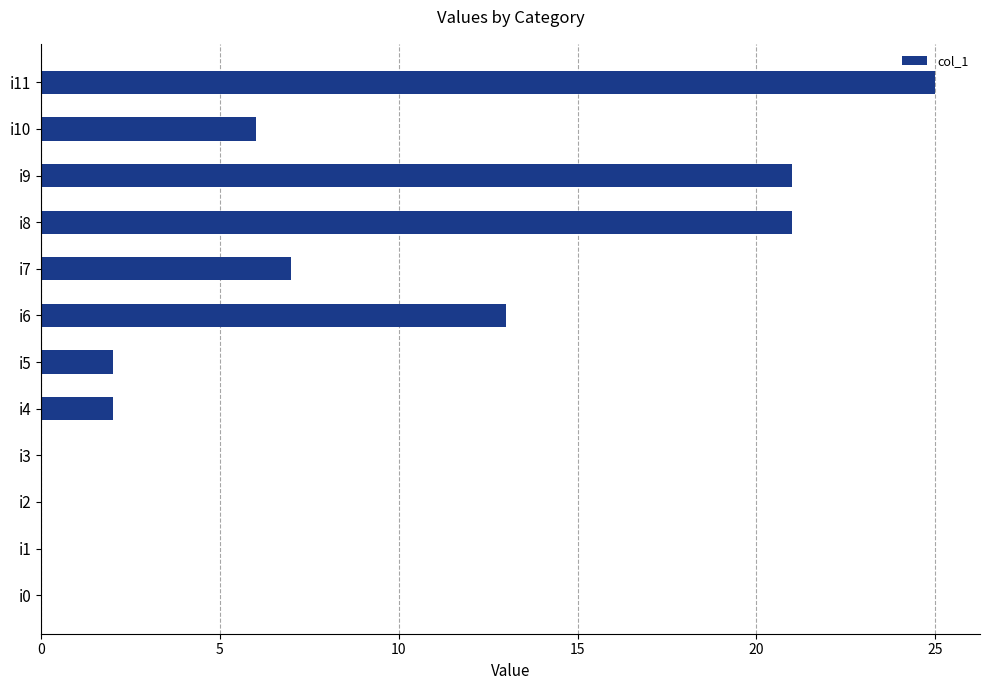

What is the change in value from i9 to i11?

+4